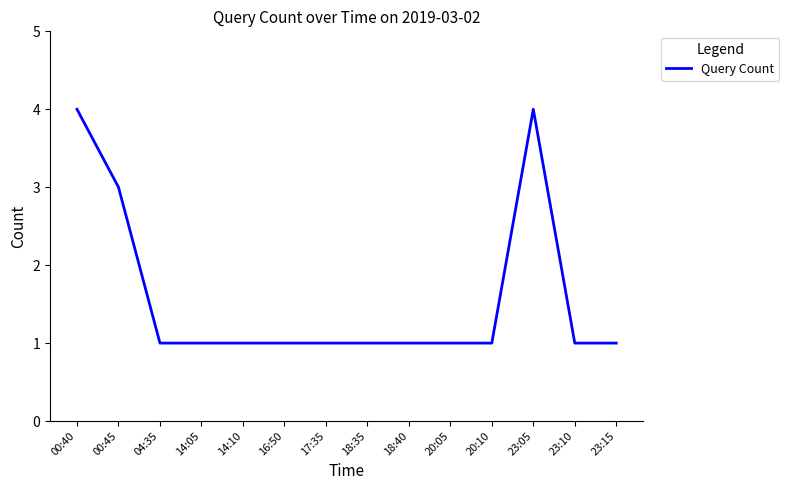

Reading left to right, transcribe all the data shown in this chart.

4	3	1	1	1	1	1	1	1	1	1	4	1	1